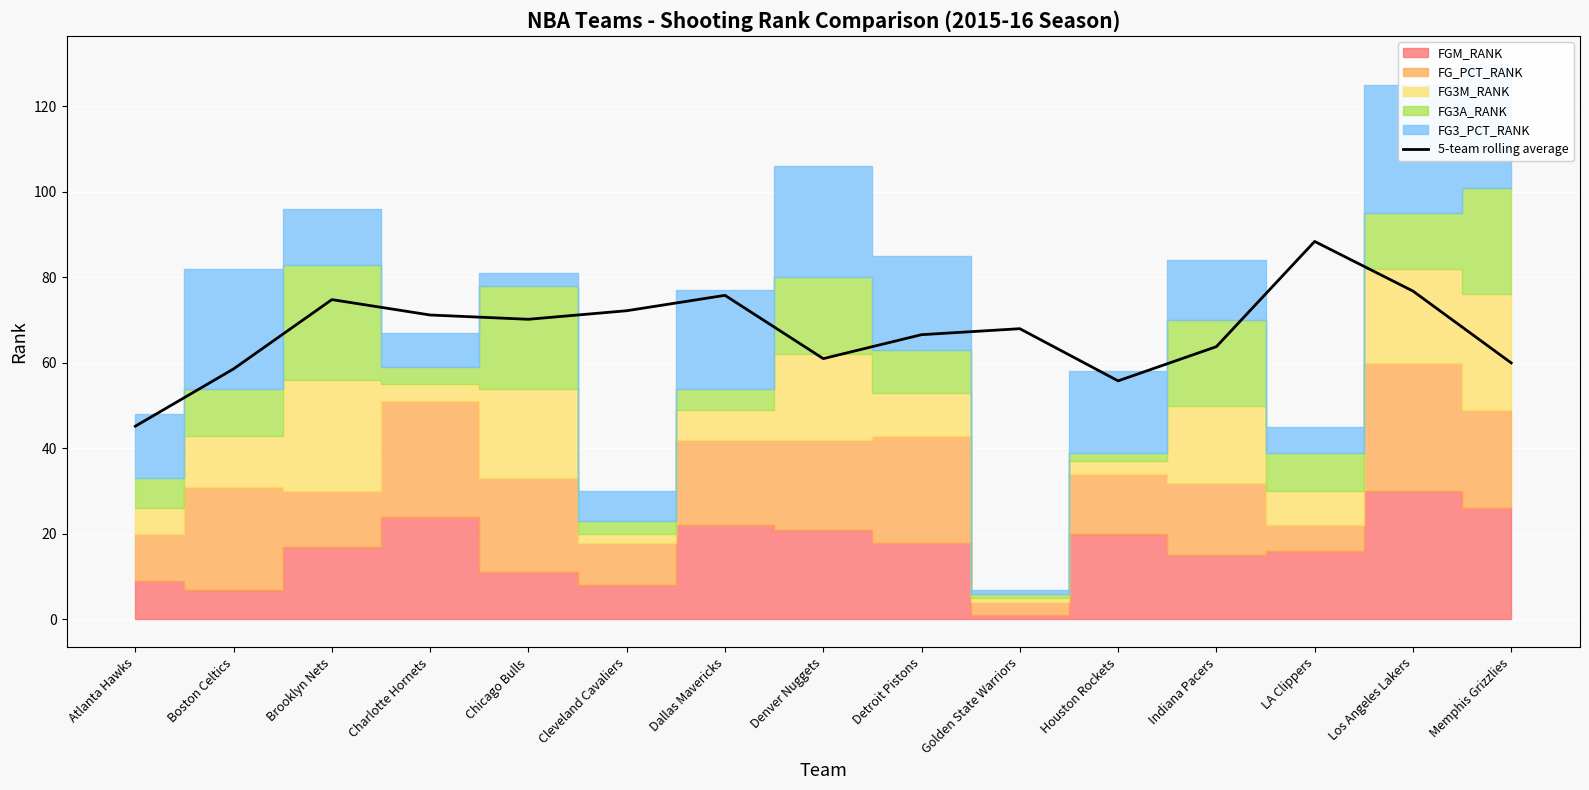

At which label does 5-team rolling average reach its peak?

LA Clippers